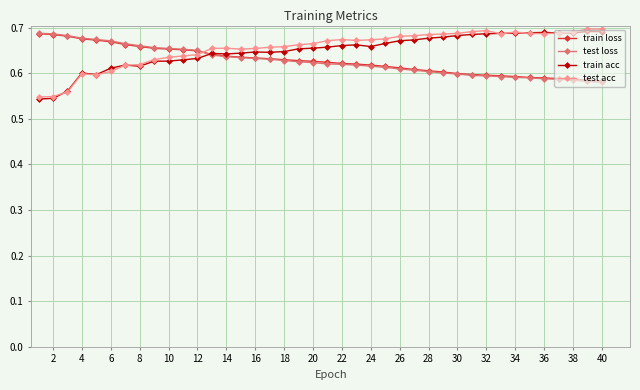

True or false: train acc has more than 1 points higher than both neighbors.

True